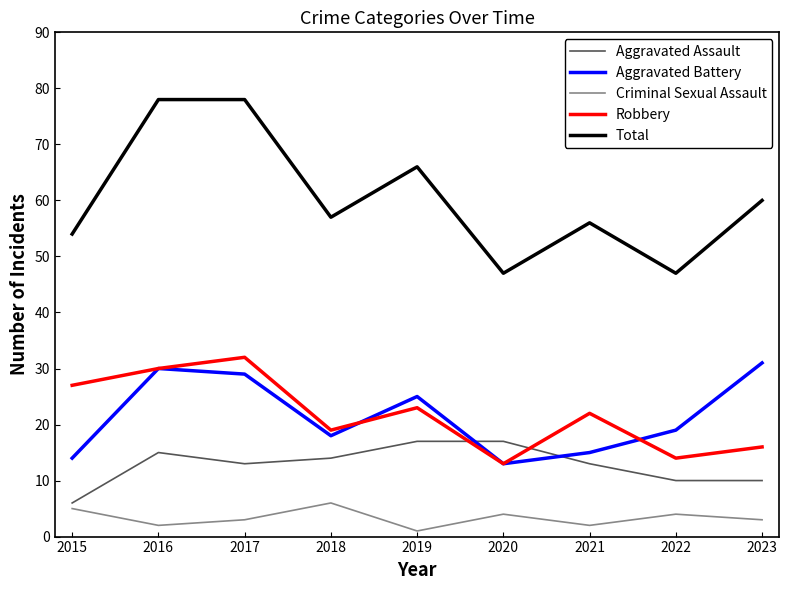

What is the sum of the Robbery values at 2020 and 2023?

29